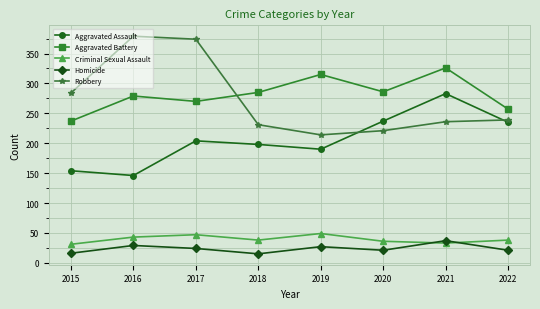

What is the difference between the maximum and minimum values in the Homicide series?

22